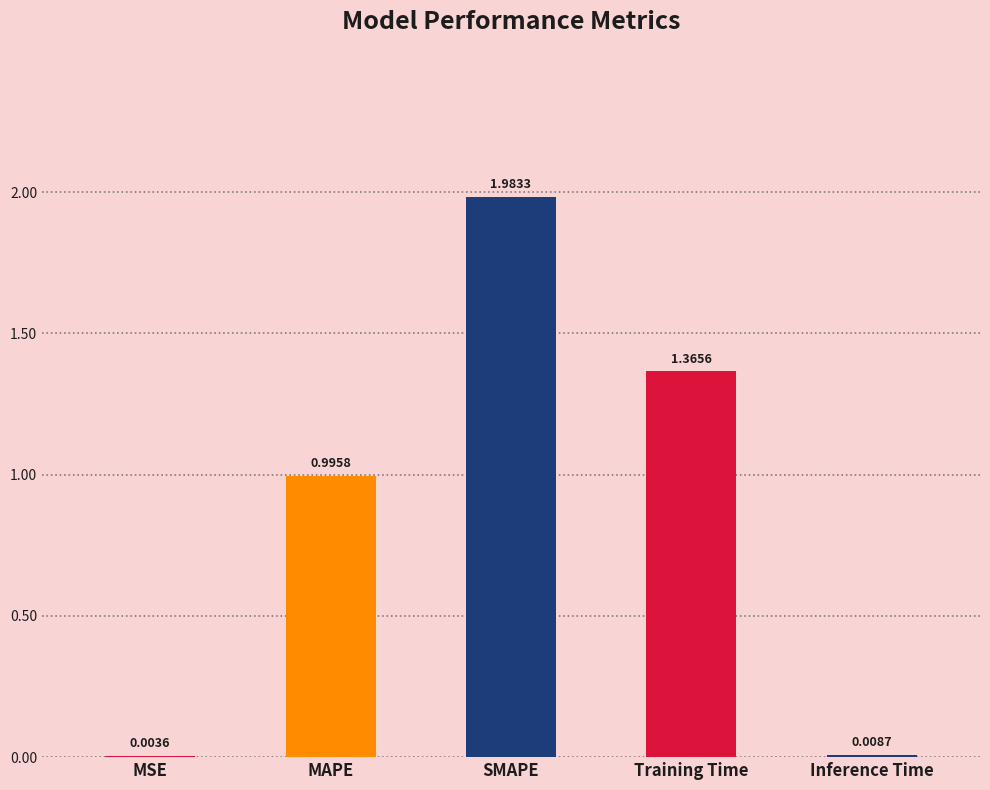

Which category has the highest value across all series?

SMAPE